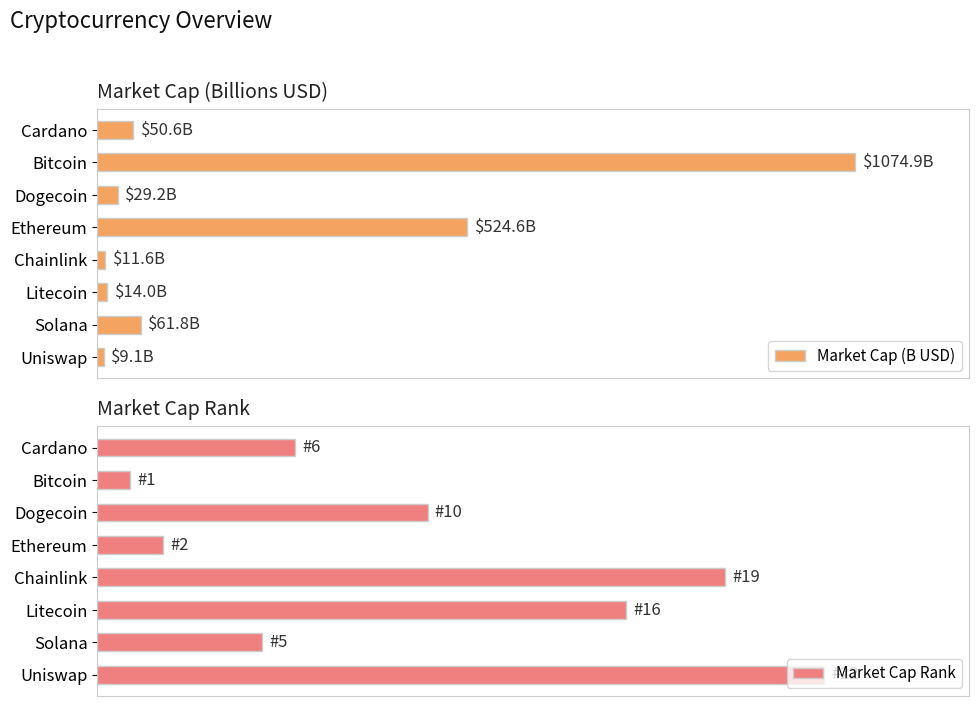

What is the minimum value shown in the chart?

1.0